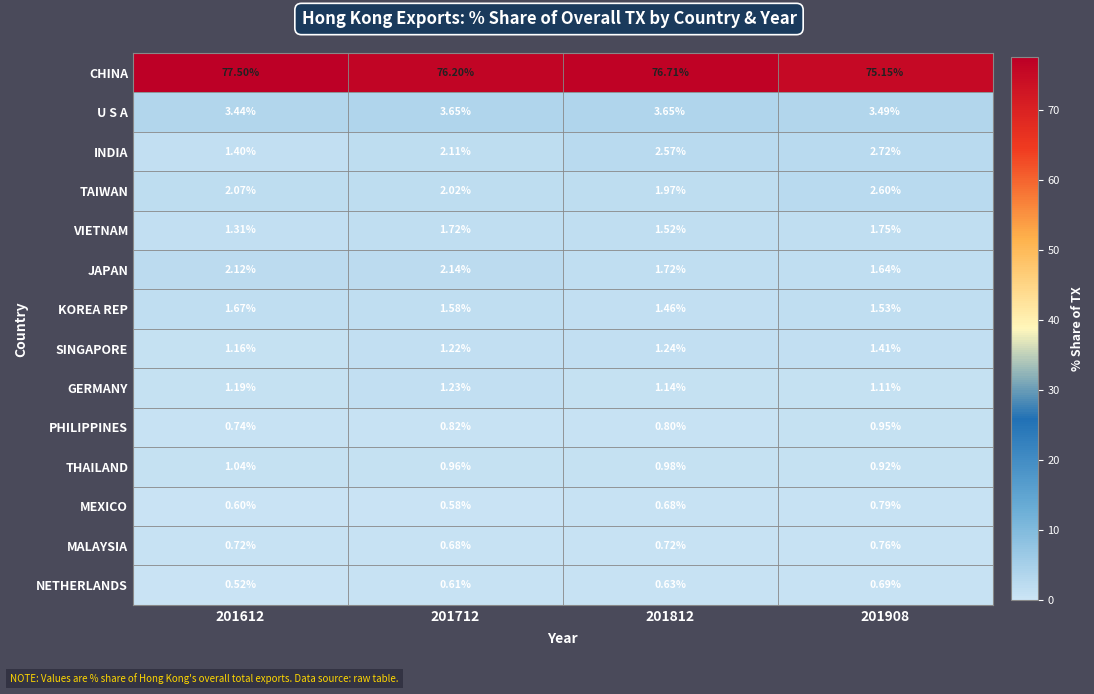

Is the value of MEXICO at 201712 greater than the value of THAILAND at 201612?

No